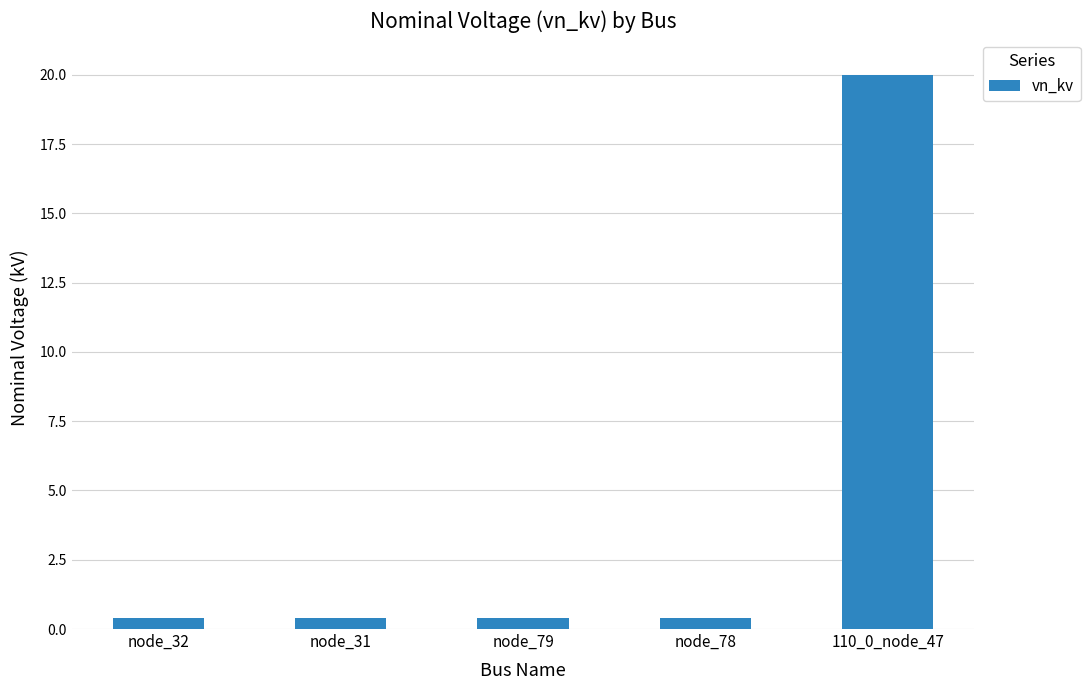

What is the sum of all values?

21.6